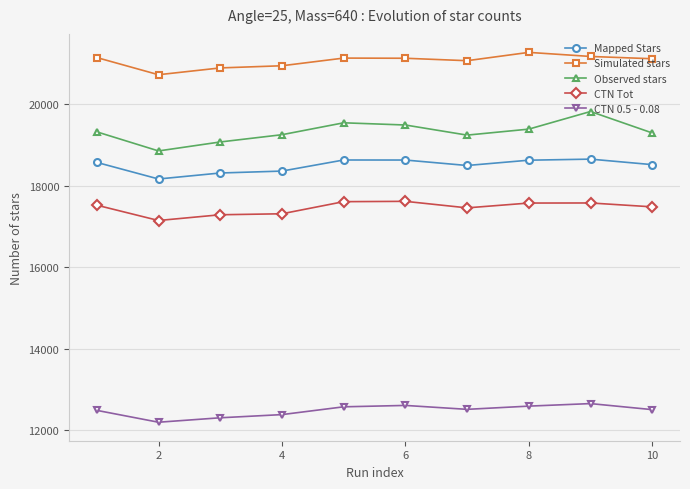

True or false: Simulated stars and Mapped Stars intersect in this chart.

False